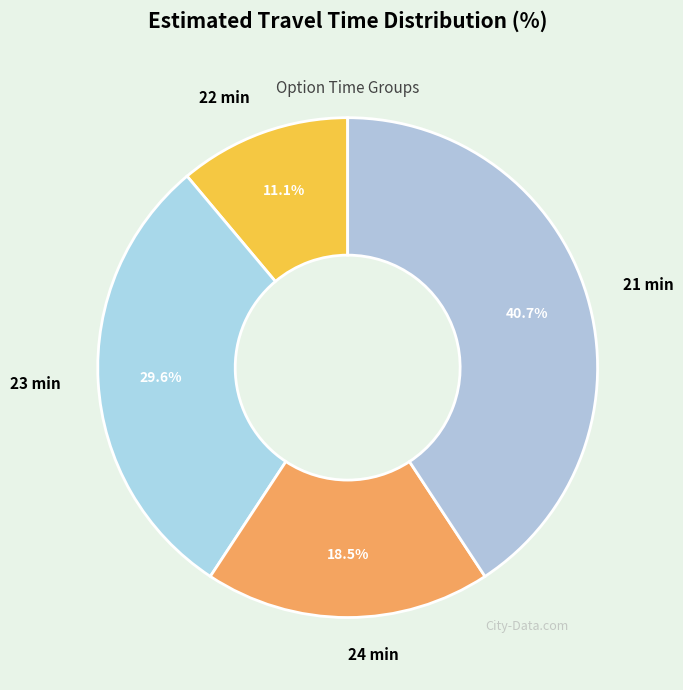

Is it true that 23 min is 30% of the pie?

True